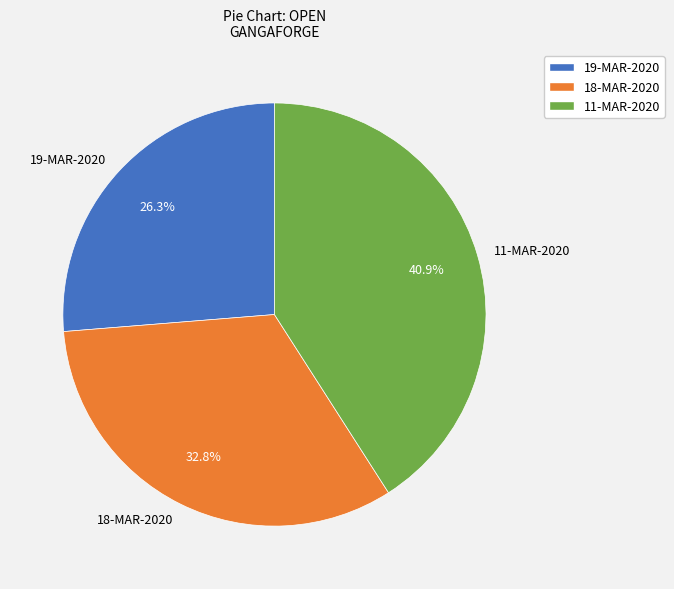

What is the ratio of the value at 11-MAR-2020 to the value at 19-MAR-2020?

1.6